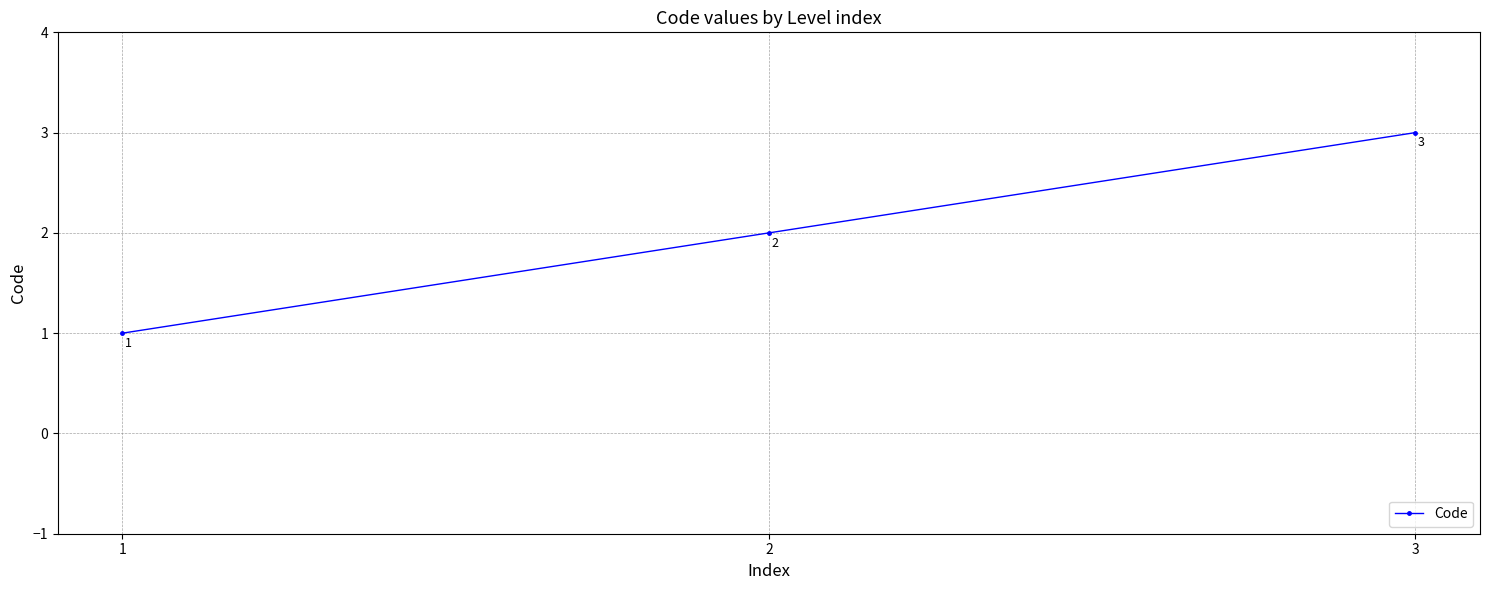

What is the change in value from 1 to 2?

+1